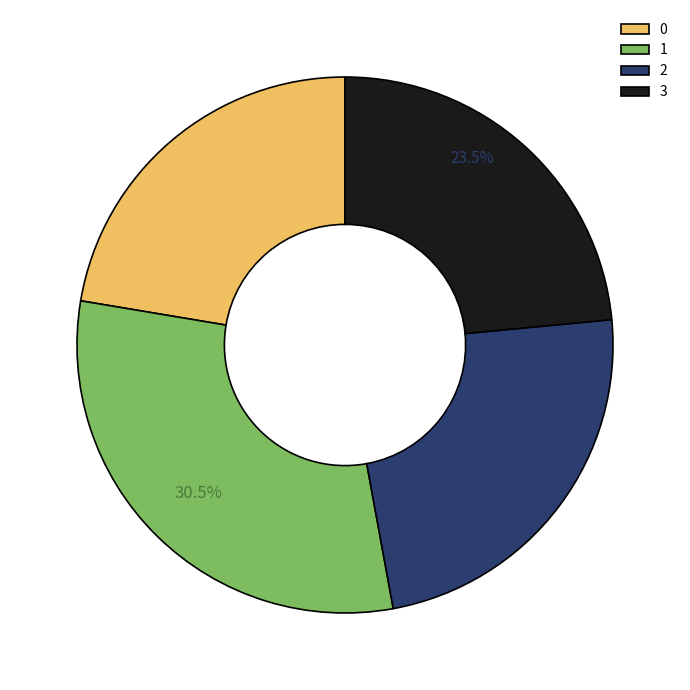

What is the ratio of the value at 2 to the value at 3?

1.0